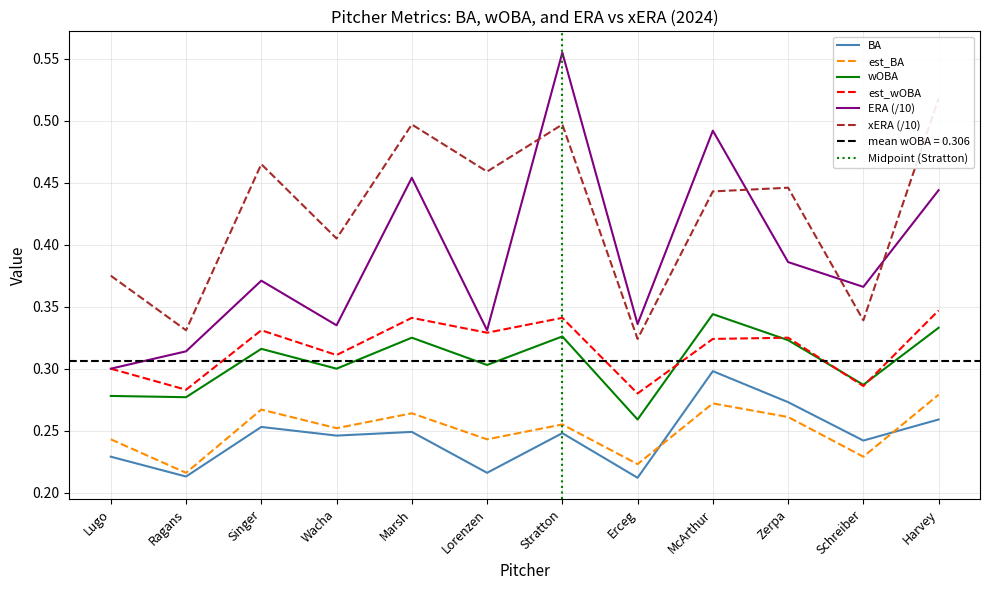

What is the value of the era point at the 4th from the left?

0.3